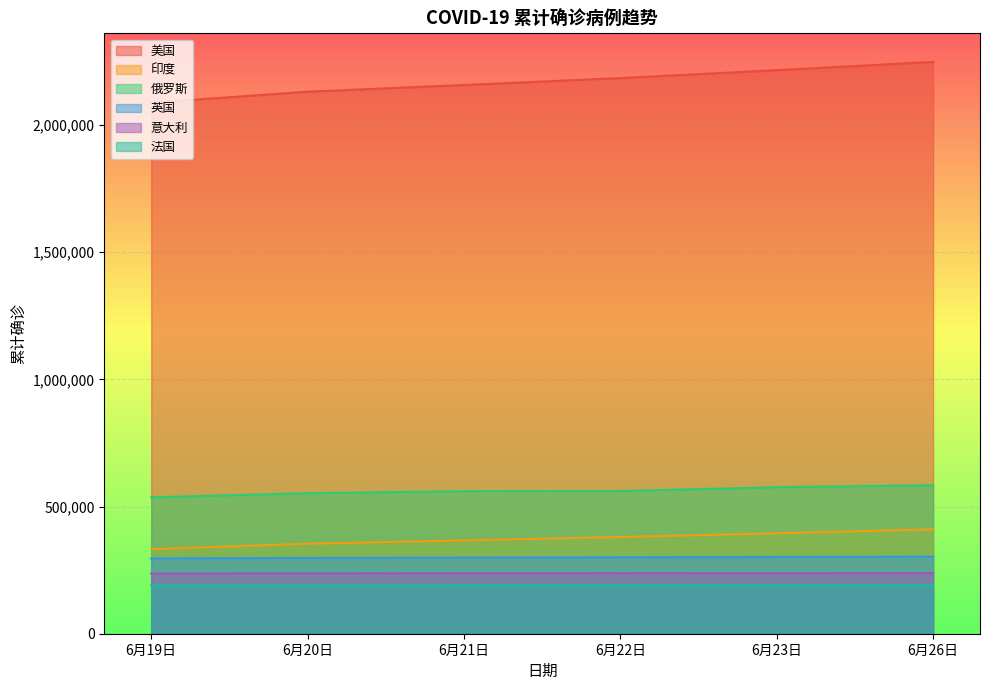

What is the sum of all 美国 values?

13027416